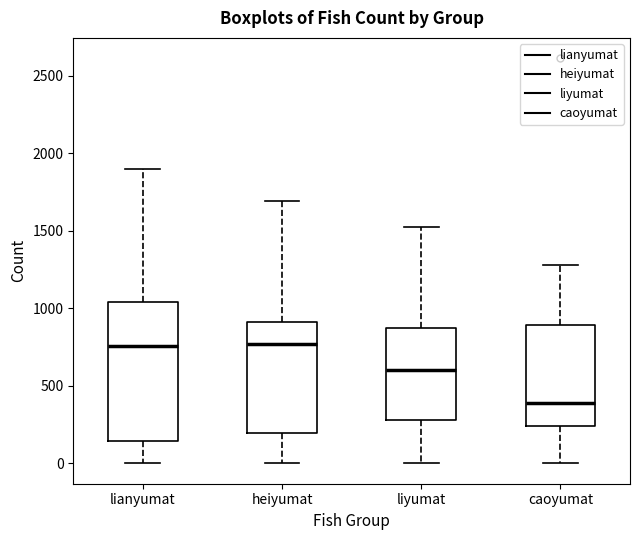

Where is the lower edge of the box for lianyumat on the y-axis? The values are not printed on the chart, so give them approximately, as read against the axis.

150